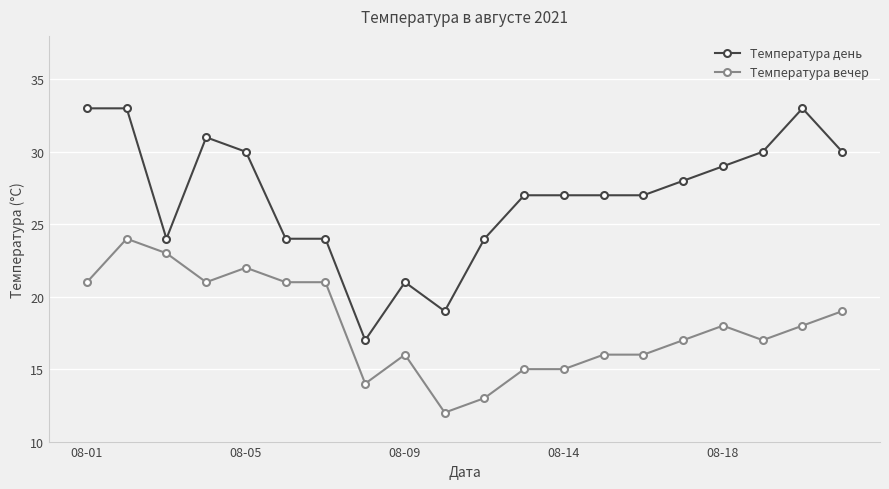

True or false: Температура вечер has more than 2 points higher than both neighbors.

True